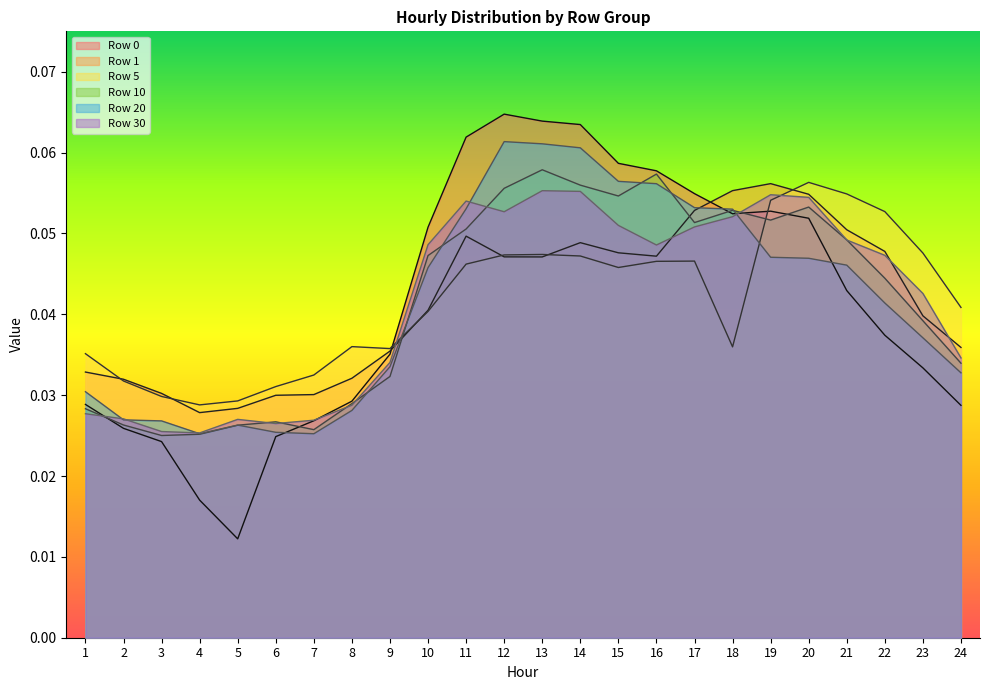

At which category is the sum across all series the highest?

13